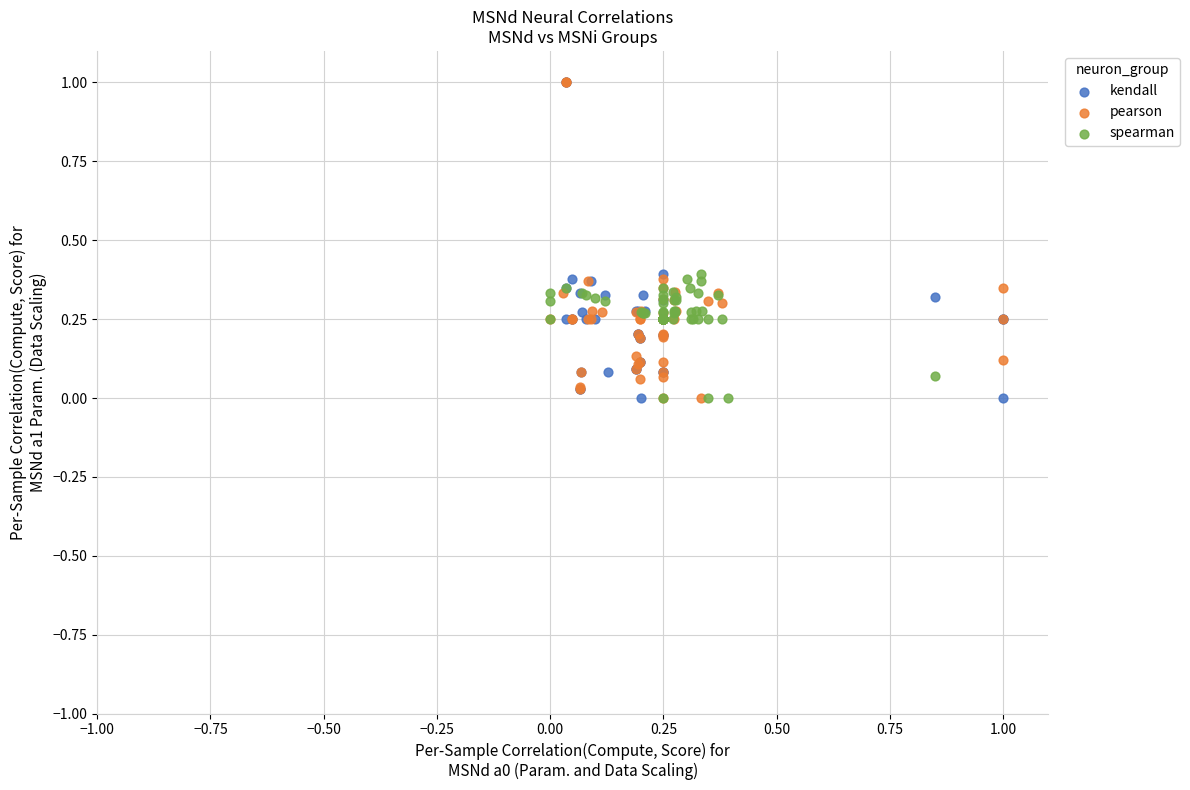

What are all the series names shown in the legend?

kendall, pearson, spearman